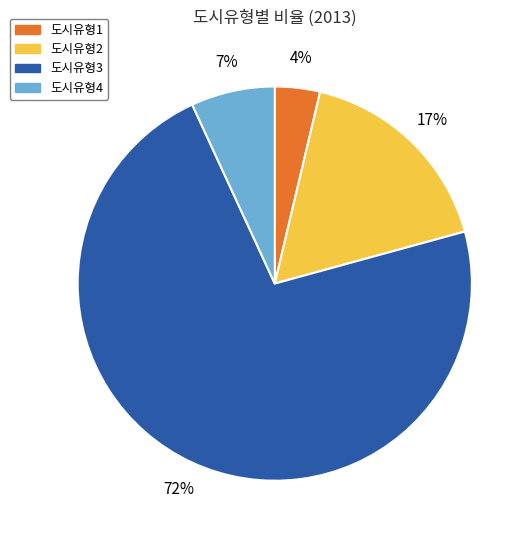

How many segments does this pie chart have?

4